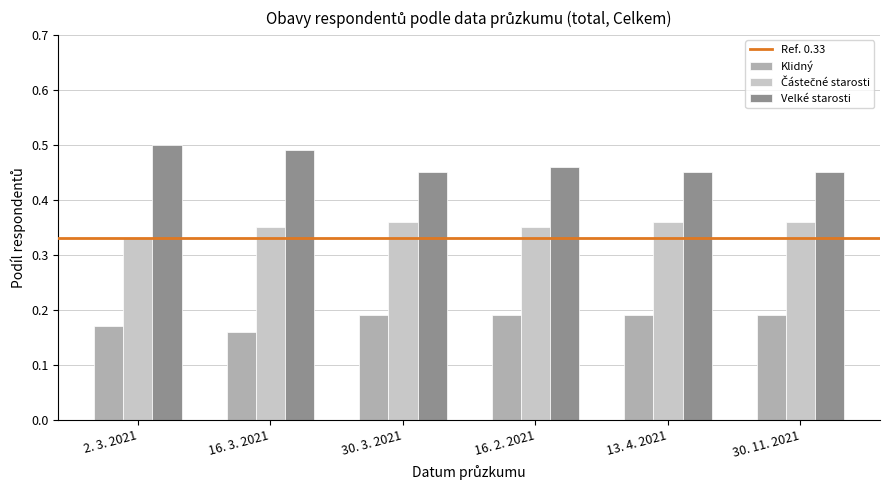

Is it true that Klidný equals 0.1 at 30. 3. 2021?

False